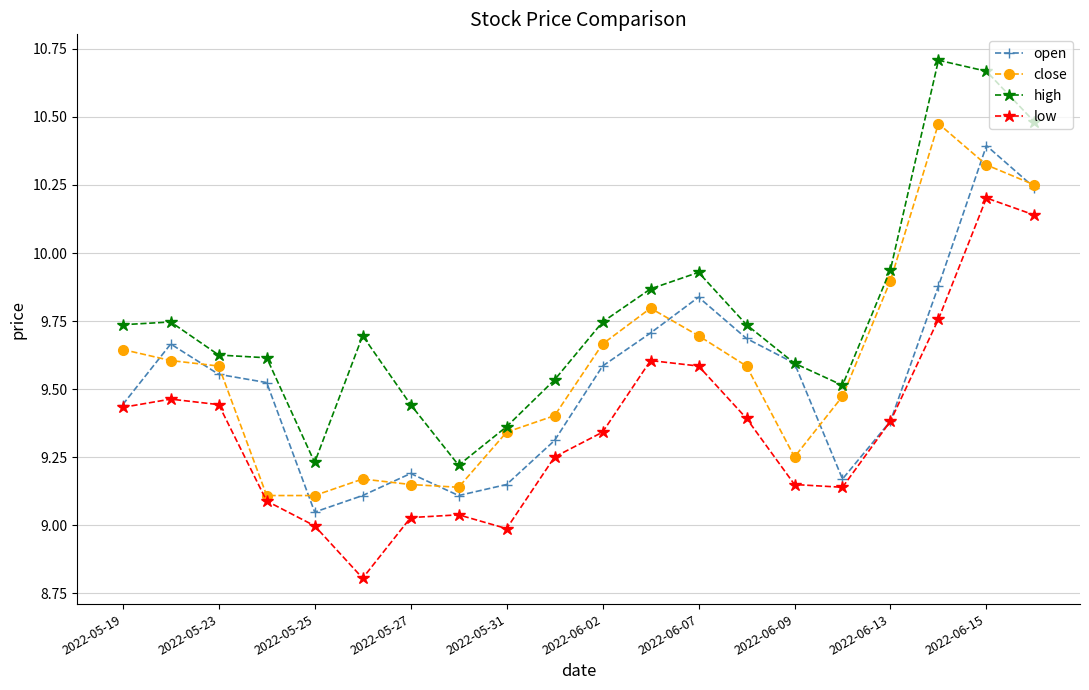

How many lines are shown in the chart?

4